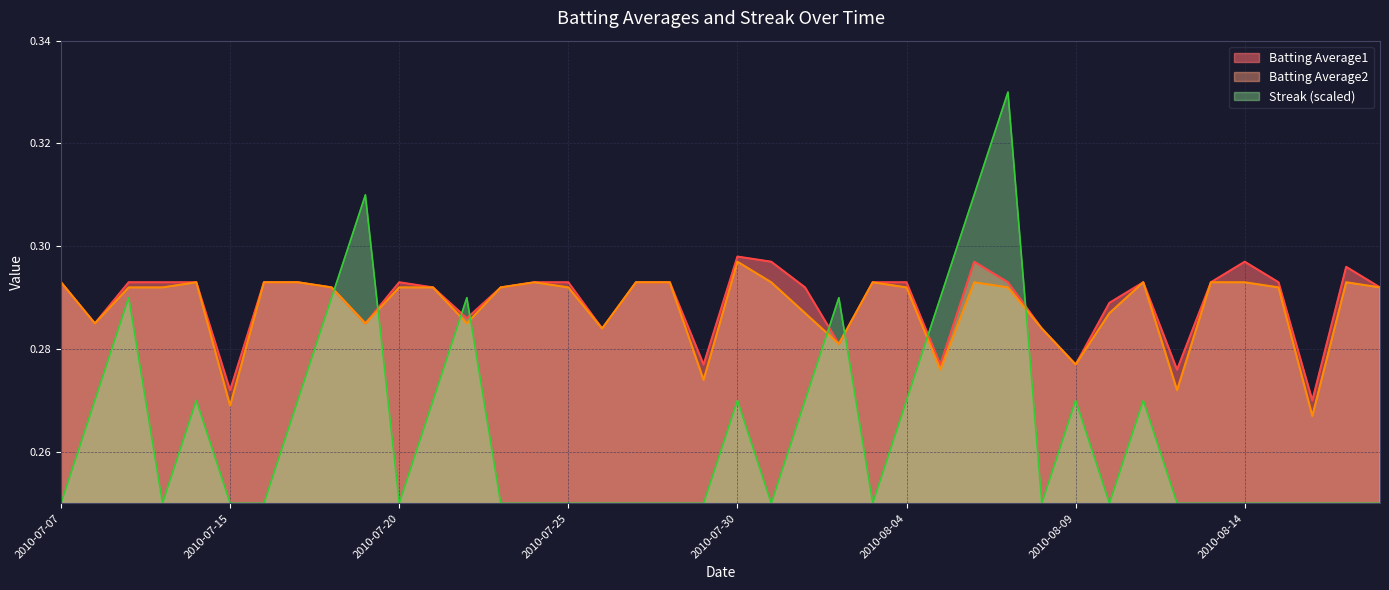

What is the maximum value for Batting Average2?

0.3